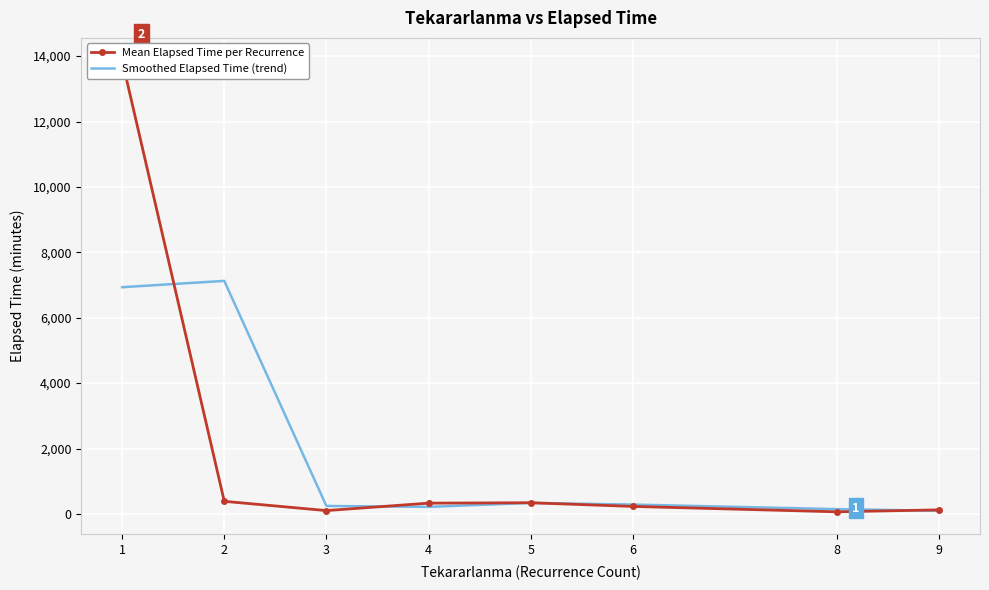

Is it true that Smoothed Elapsed Time (trend) equals 216.2 at 4?

True